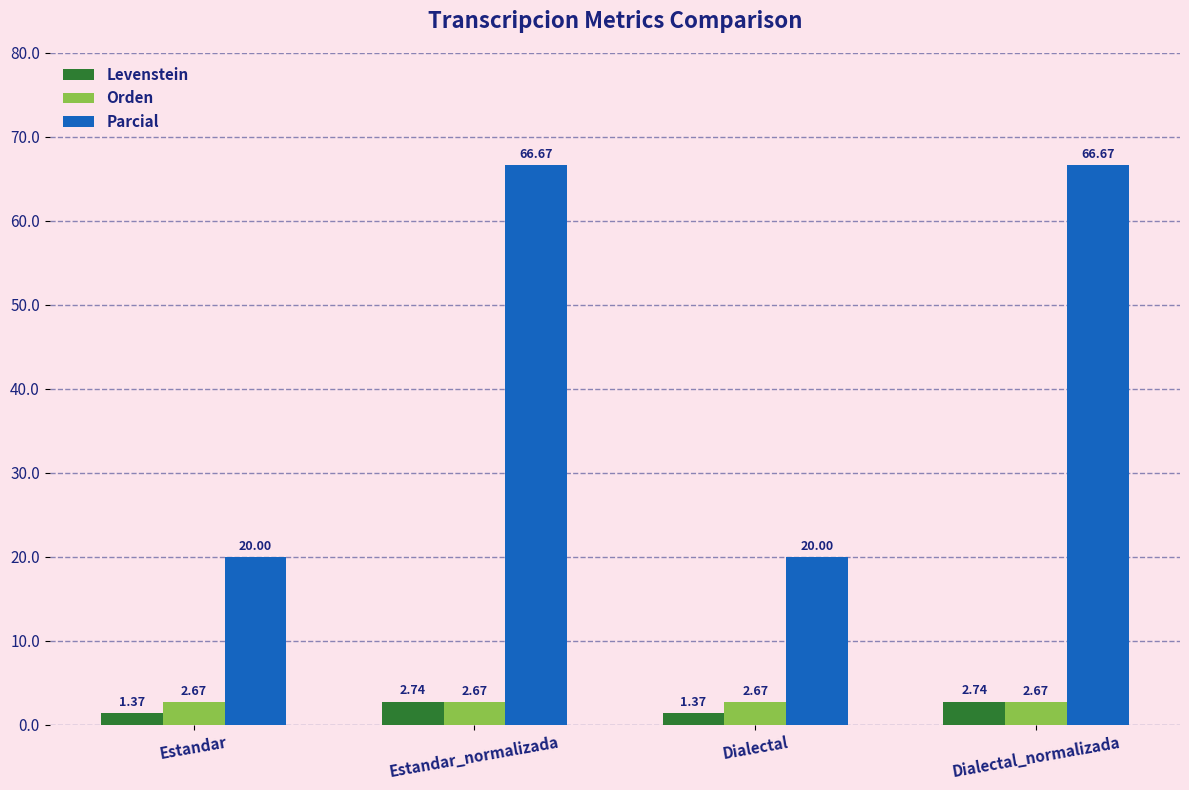

Is it true that Parcial equals 43.6 at Dialectal_normalizada?

False